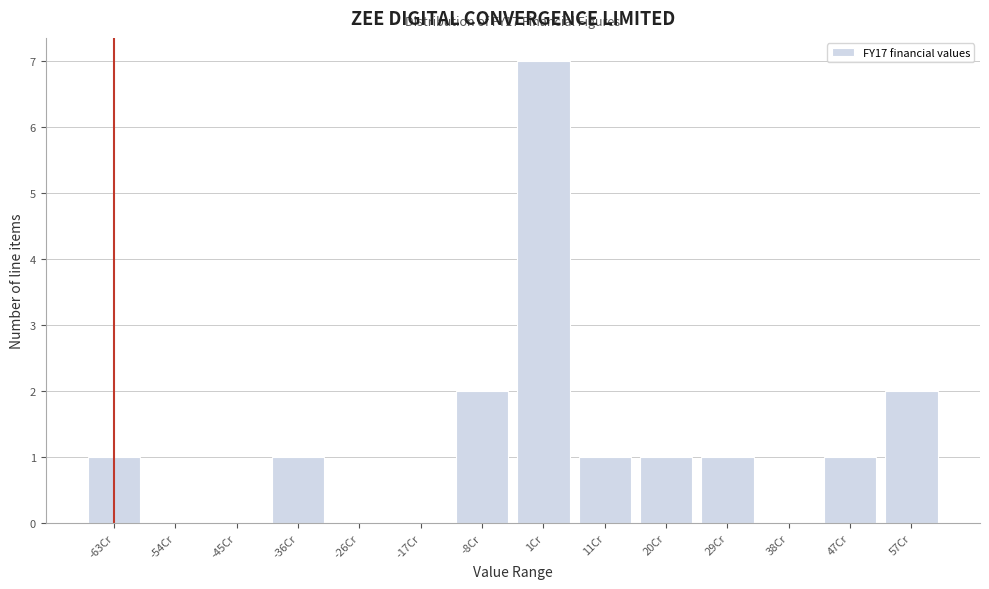

Reading right to left, what are all the values shown in this chart?

57Cr=2	47Cr=1	38Cr=0	29Cr=1	20Cr=1	11Cr=1	1Cr=7	-8Cr=2	-17Cr=0	-26Cr=0	-36Cr=1	-45Cr=0	-54Cr=0	-63Cr=1